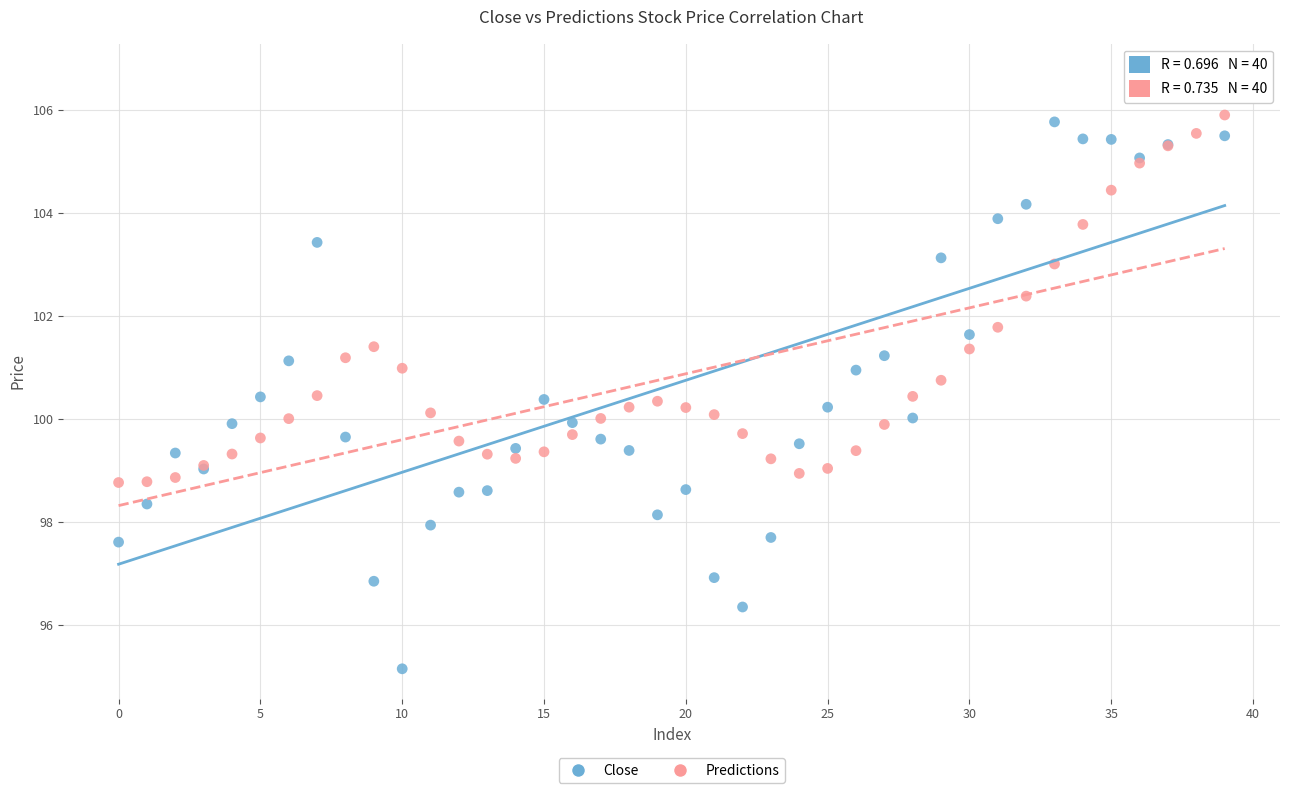

In the Predictions series, what Y value is closest to 102?

101.8